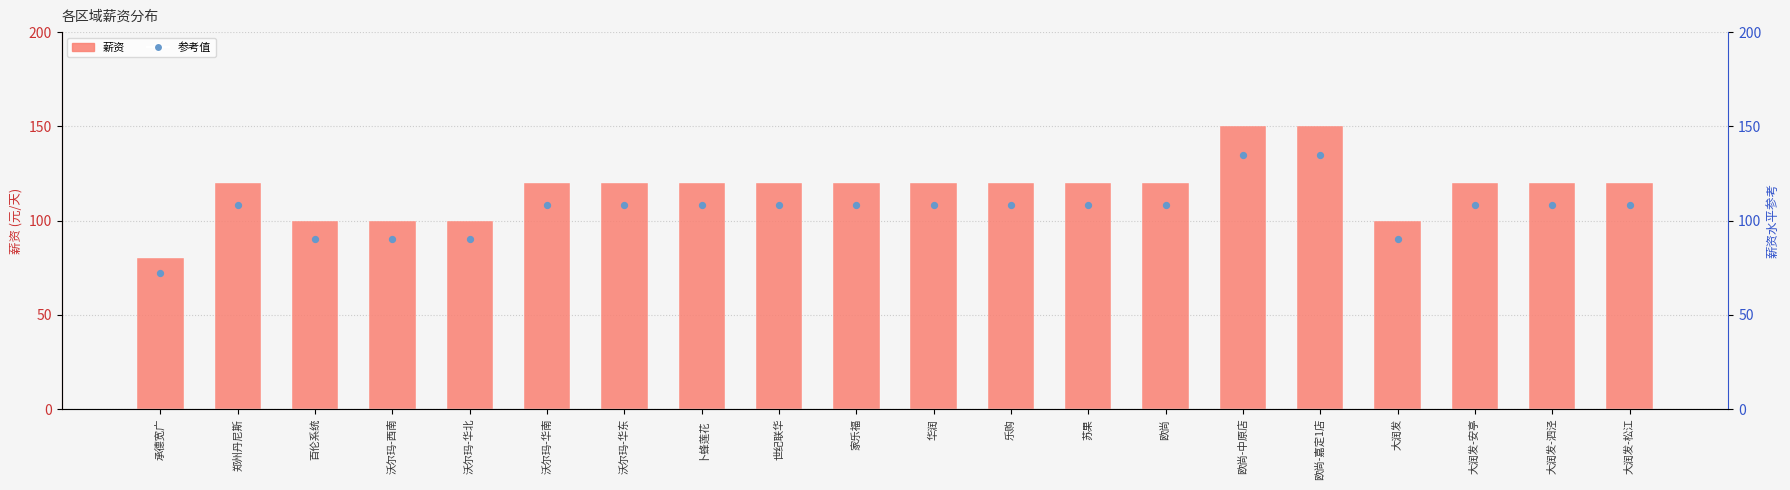

Which series has the largest total across all categories?

薪资